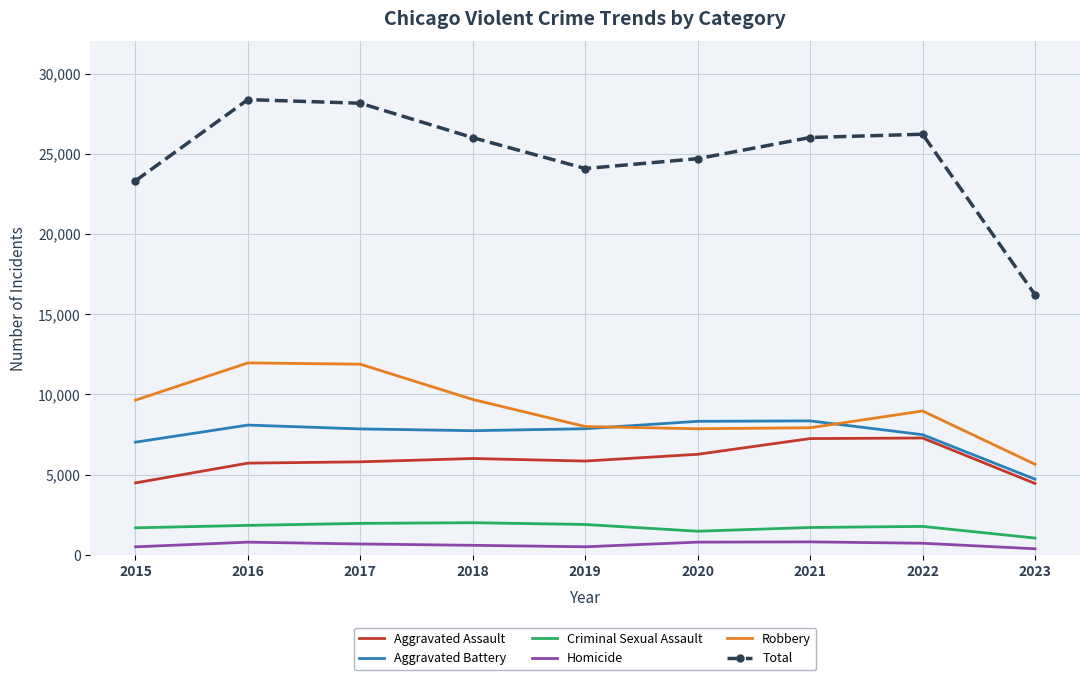

What is the approximate value of Aggravated Assault at 2016, to the nearest 10?

5710